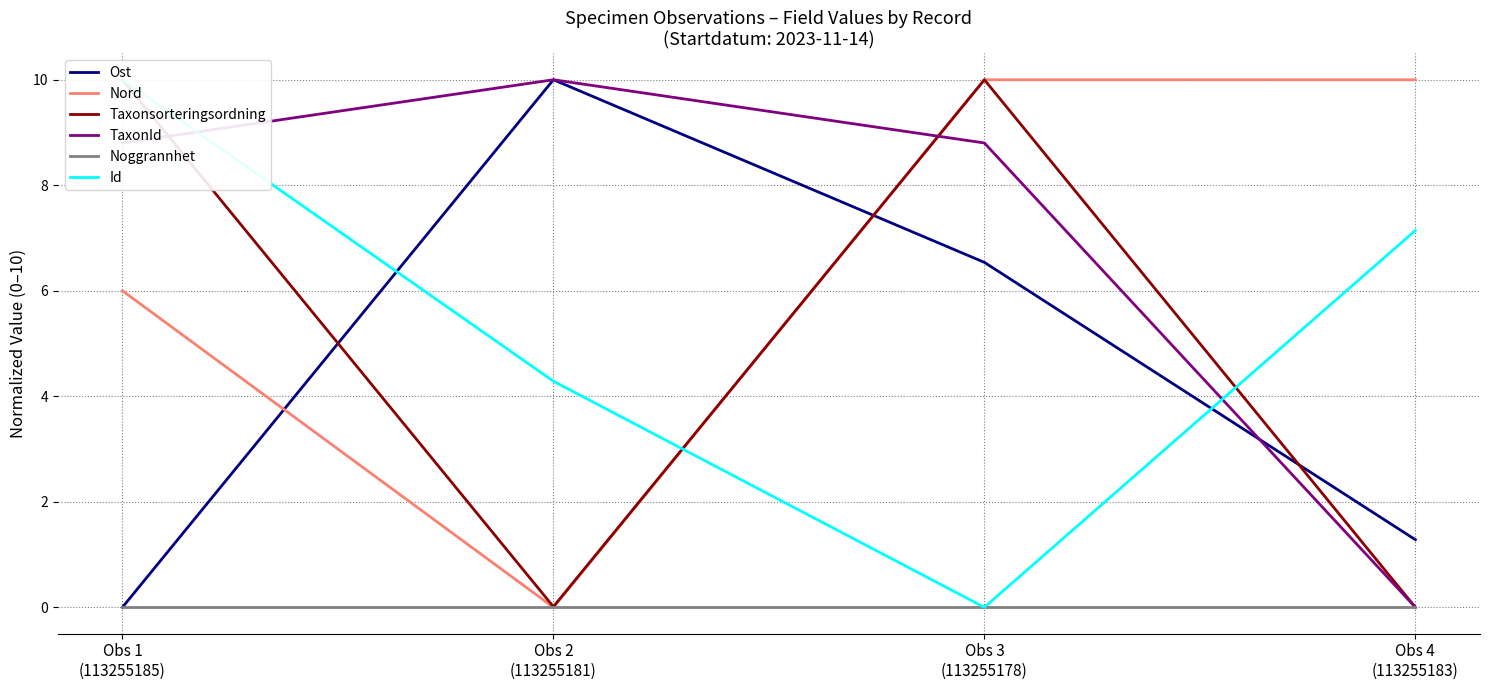

Which series ends up on top after the final intersection of TaxonId and Id?

Id